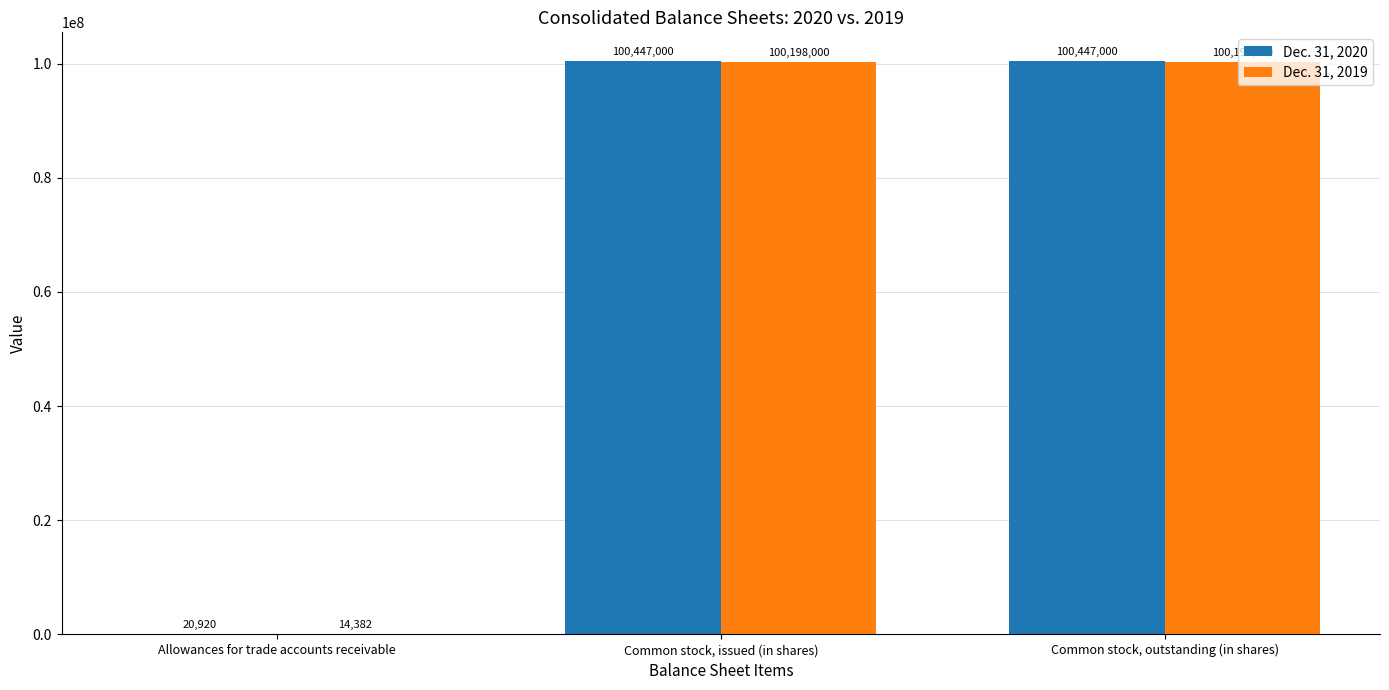

What is the maximum value for Dec. 31, 2019?

100198000